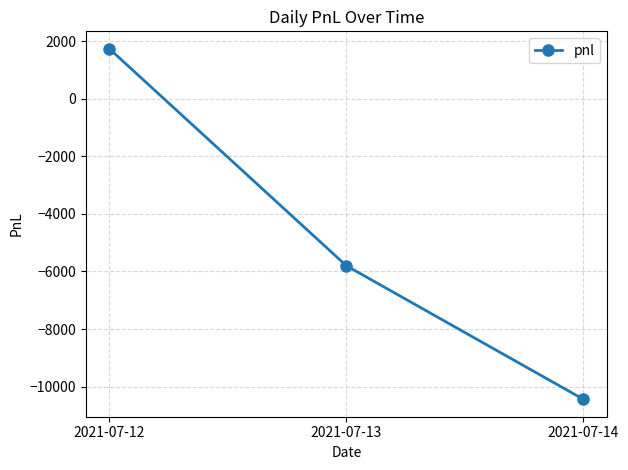

How many categories are shown in the chart?

3